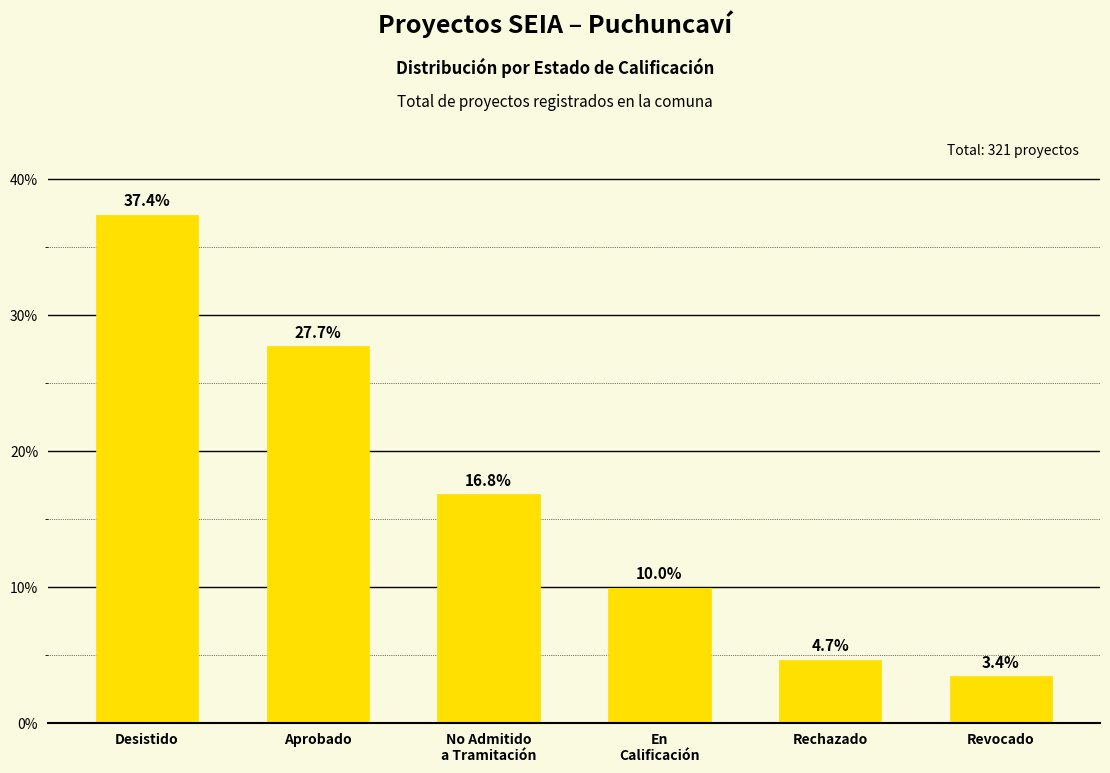

Where does the data first go above 16?

Desistido